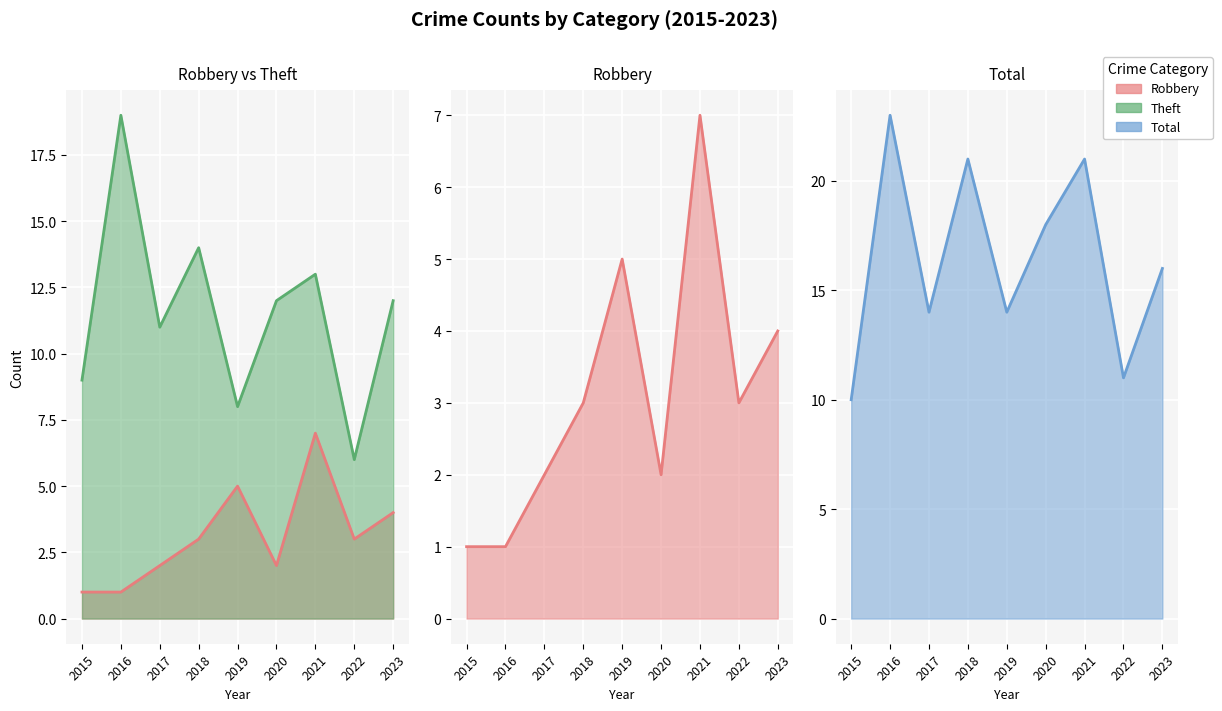

The value of Robbery at 2023 is 4. True or false?

True